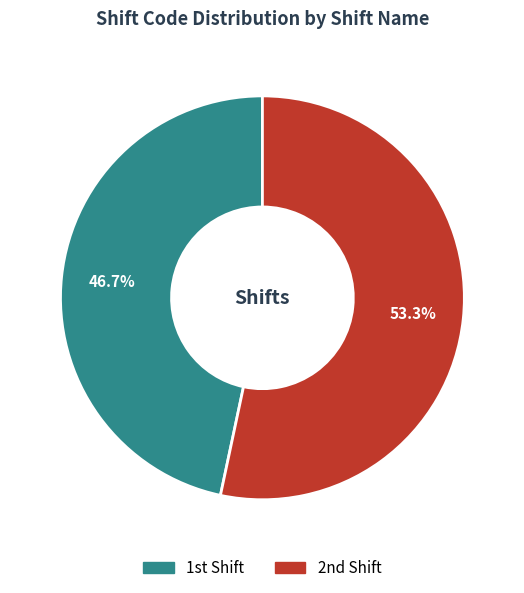

To the nearest percent, what is the average slice percentage?

50%